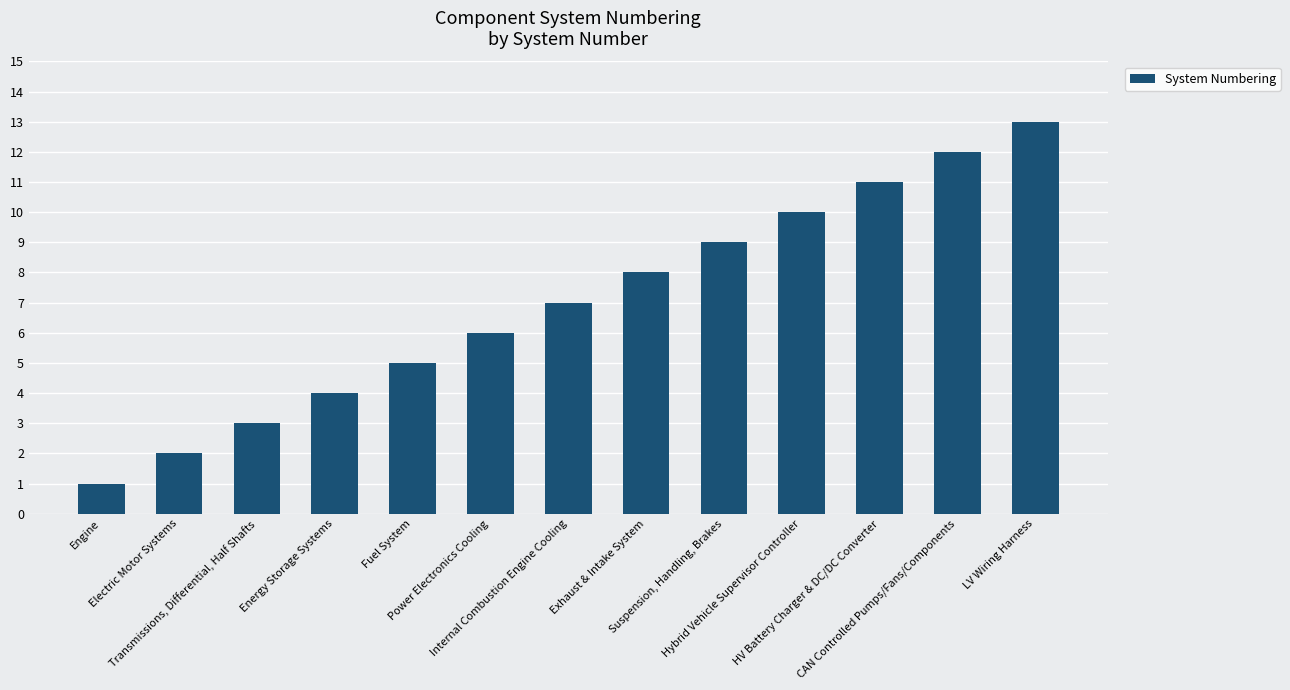

What is the average value?

7